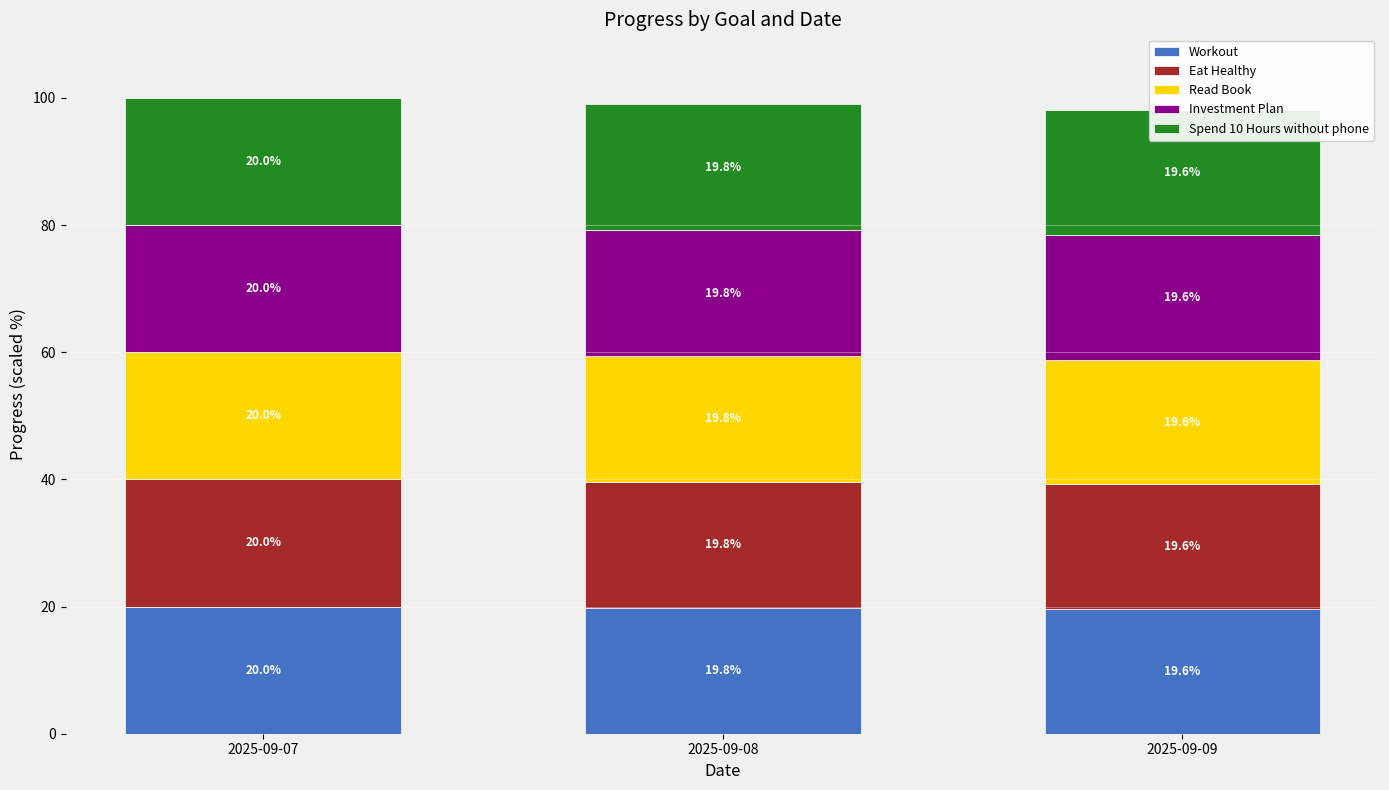

Reading left to right, list all the values displayed in this chart.

Workout: 20.0	19.8	19.6
Eat Healthy: 20.0	19.8	19.6
Read Book: 20.0	19.8	19.6
Investment Plan: 20.0	19.8	19.6
Spend 10 Hours without phone: 20.0	19.8	19.6